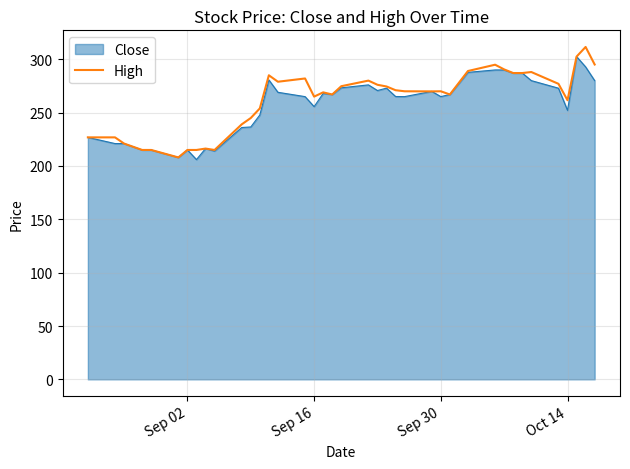

What is the value of the 39th point from the left?

295.1